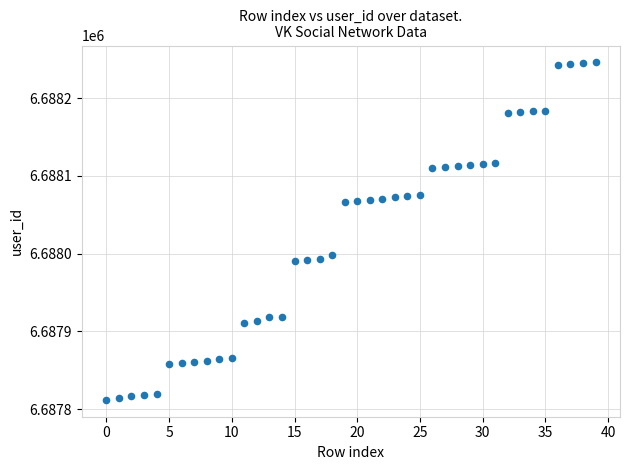

What Y value in the scatter plot is closest to 6688029?

6687998